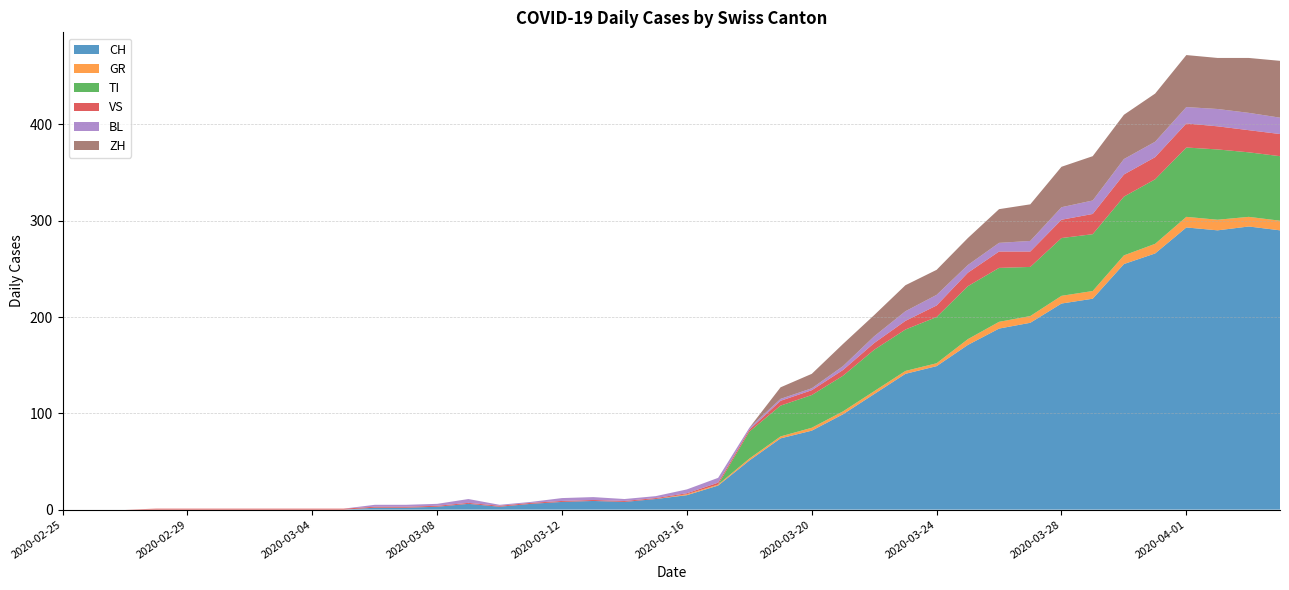

Reading right to left, list all the values displayed in this chart.

CH: 290	294	290	293	266	255	219	214	194	188	171	149	141	120	99	82	74	51	25	15	11	8	9	8	6	3	6	3	2	2	0	0	0	0	0	0	0	0	0	0
GR: 10	10	11	11	10	9	8	8	7	7	6	3	3	3	3	3	2	2	1	1	0	0	0	0	0	0	0	0	0	0	0	0	0	0	0	0	0	0	0	0
TI: 67	67	73	72	67	61	59	60	51	56	55	48	43	43	37	34	32	28	0	0	0	0	0	0	0	0	0	0	0	0	0	0	0	0	0	0	0	0	0	0
VS: 23	23	24	25	23	23	21	19	16	17	14	12	9	7	6	5	5	2	2	1	1	1	1	1	1	1	1	1	1	1	1	1	1	1	1	1	1	0	0	0
BL: 17	18	18	17	16	16	14	13	11	9	8	11	10	7	4	2	2	2	5	4	2	2	3	3	1	1	4	2	2	2	0	0	0	0	0	0	0	0	0	0
ZH: 59	57	53	54	50	46	46	42	38	35	28	26	27	22	23	15	12	0	0	0	0	0	0	0	0	0	0	0	0	0	0	0	0	0	0	0	0	0	0	0